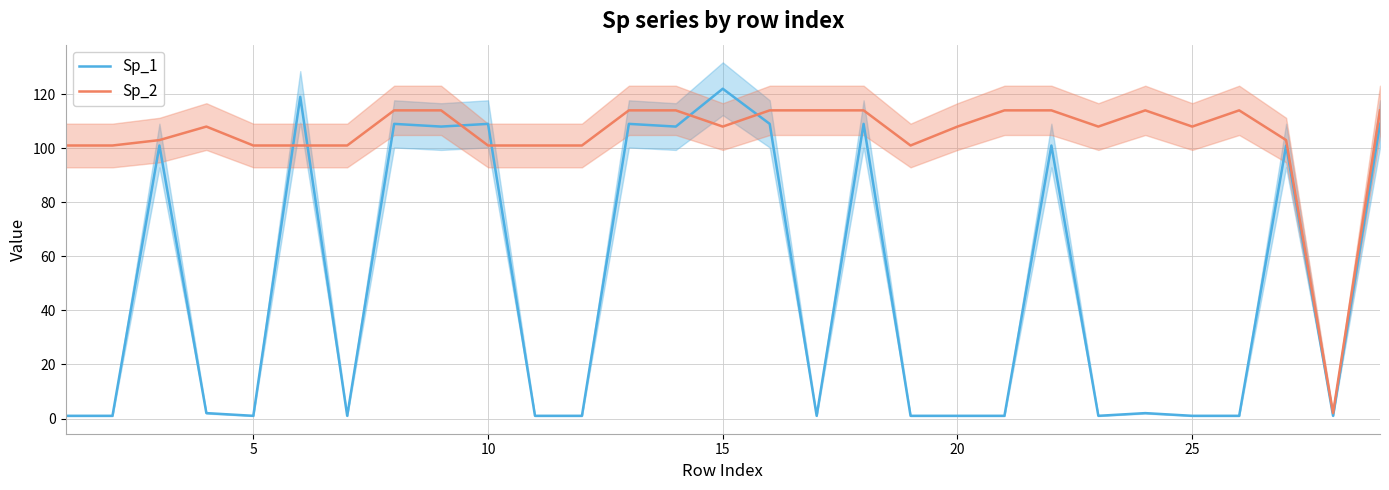

The Sp_1 series shows 1 at 5. True or false?

True